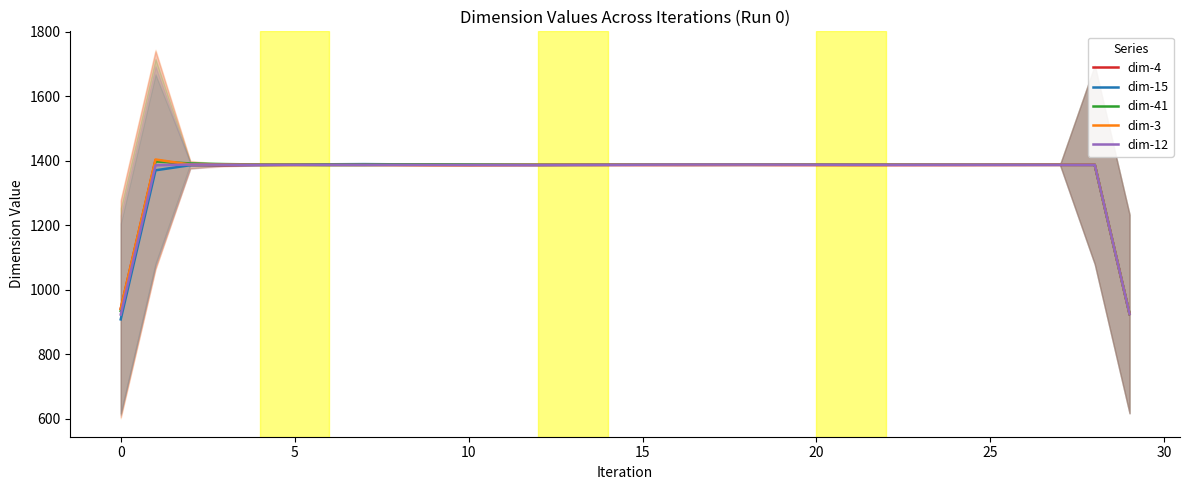

How many data points does each series have?

30